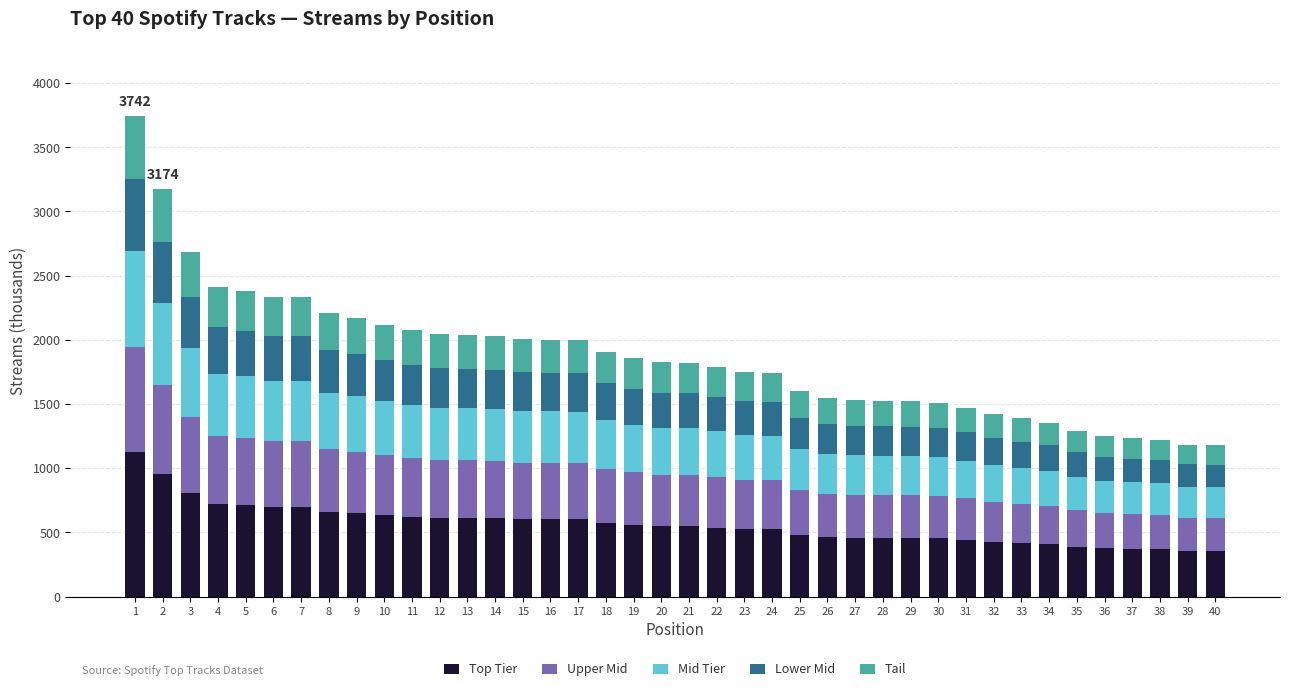

How many data points in Top Tier are less than 547?

20